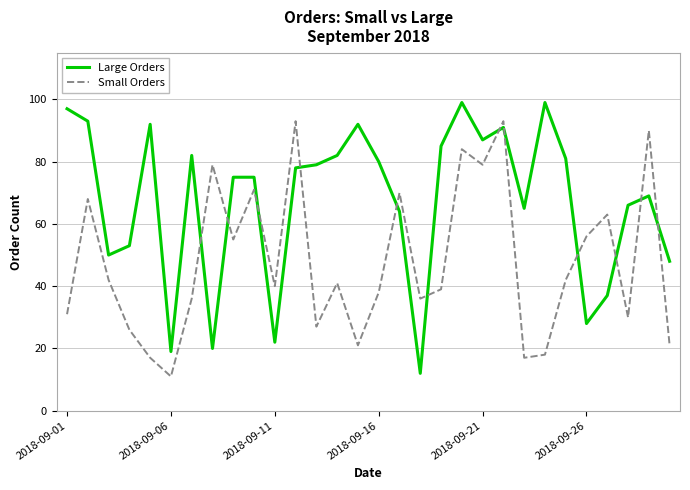

Rank the series by their average value, from lowest to highest.

Small Orders, Large Orders